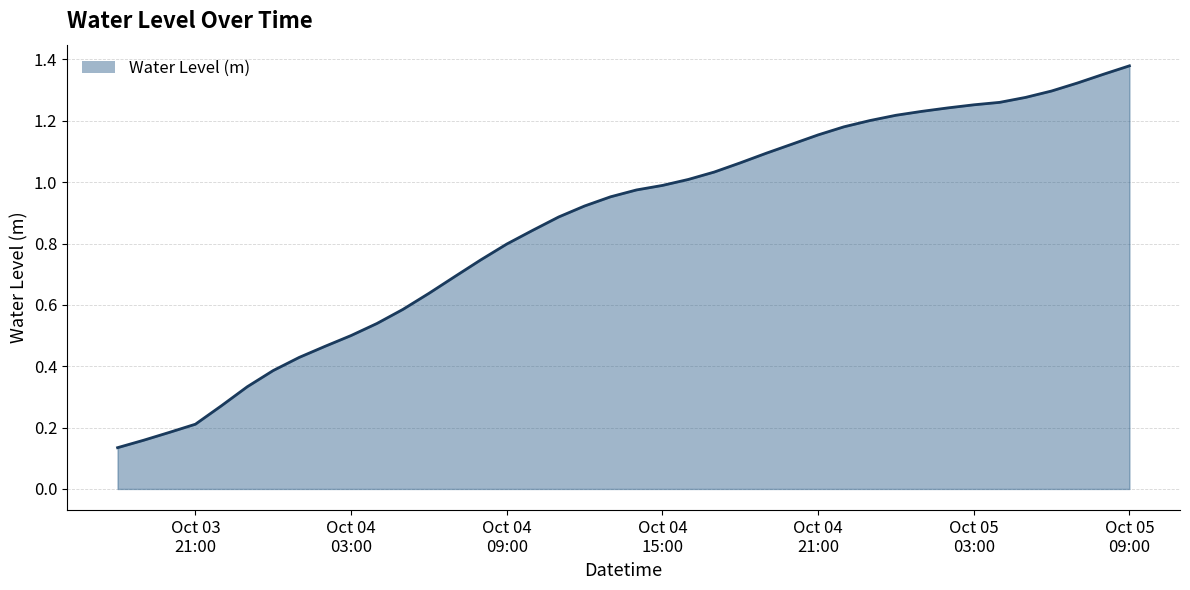

What is the difference between the maximum and second lowest values?

1.2